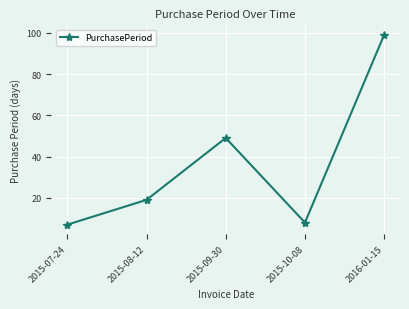

Which category has the lowest value across all series?

2015-07-24